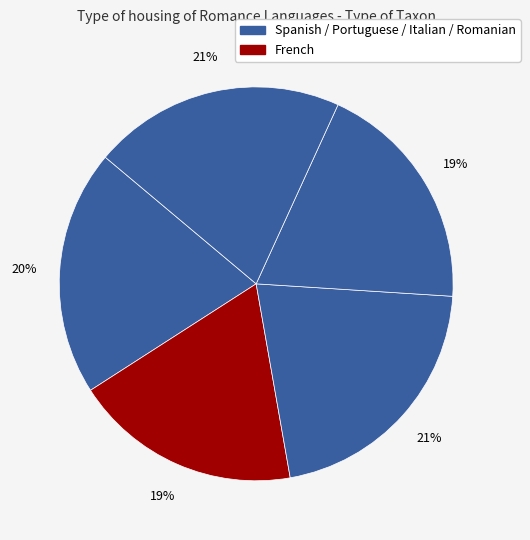

How many segments does this pie chart have?

5